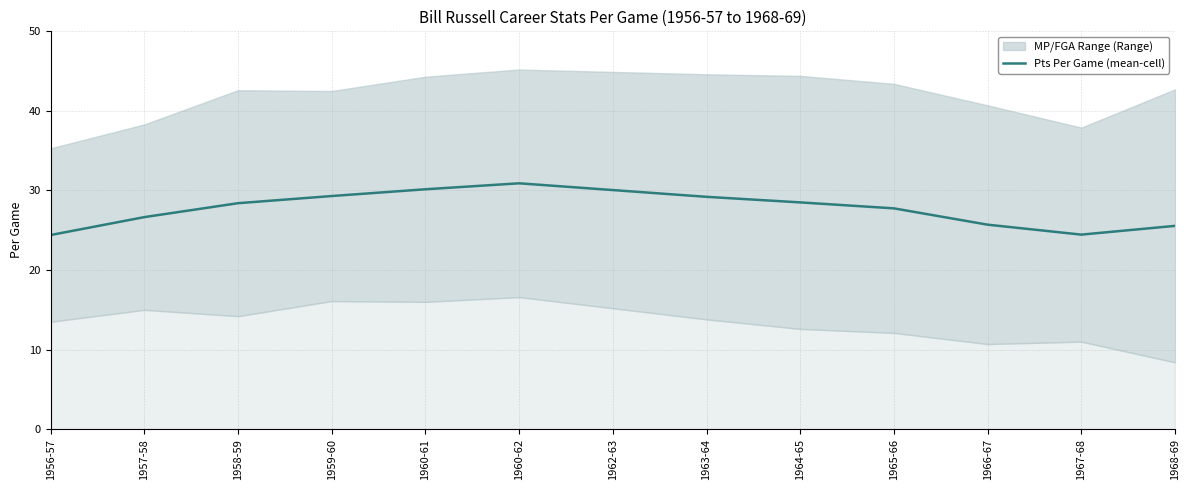

What is the label of the 12th point from the left?

1967-68